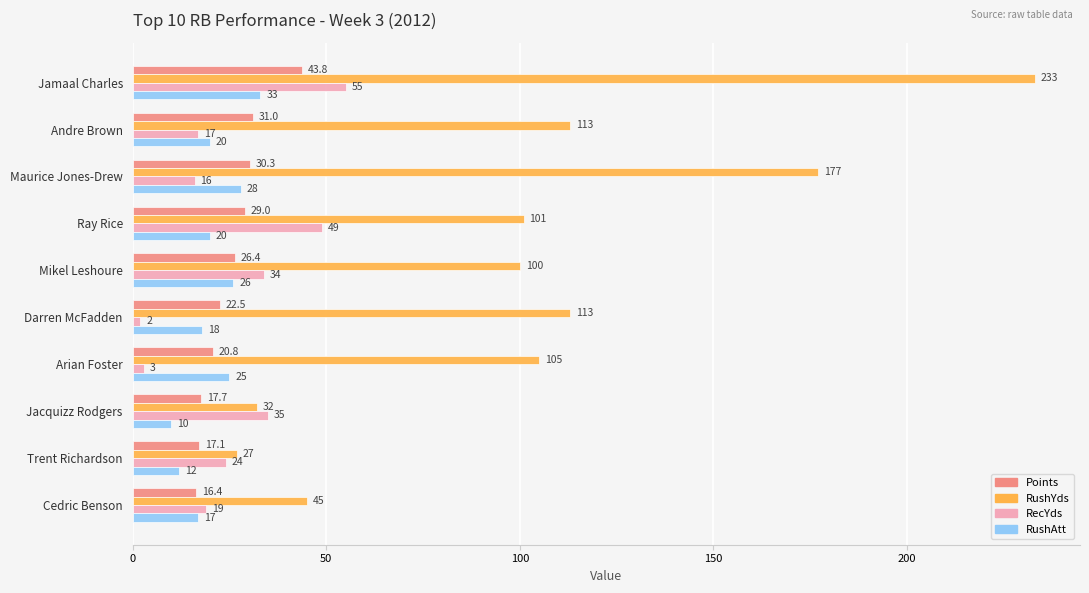

True or false: RecYds has a value of 12.9 at Jamaal Charles.

False